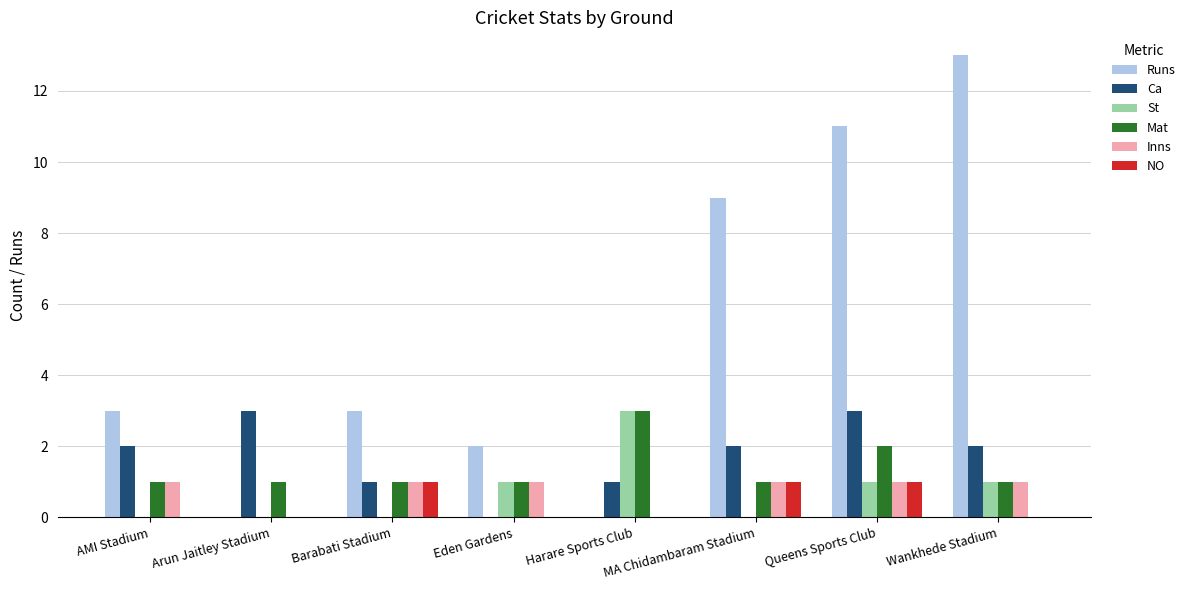

At which category does the chart reach its peak across all series?

Wankhede Stadium